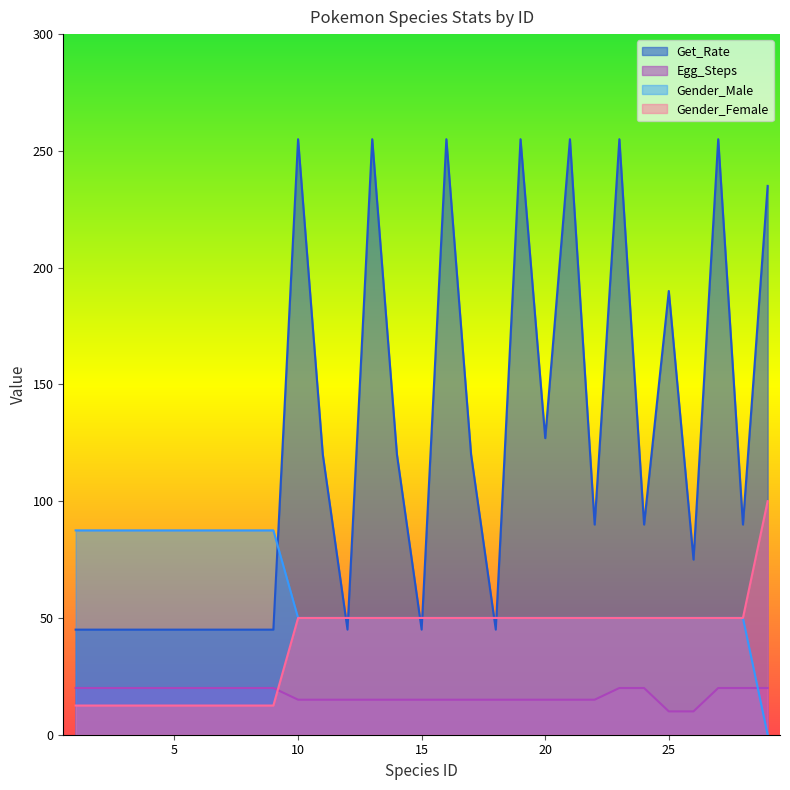

How many values in the Get_Rate series exceed 90?

13